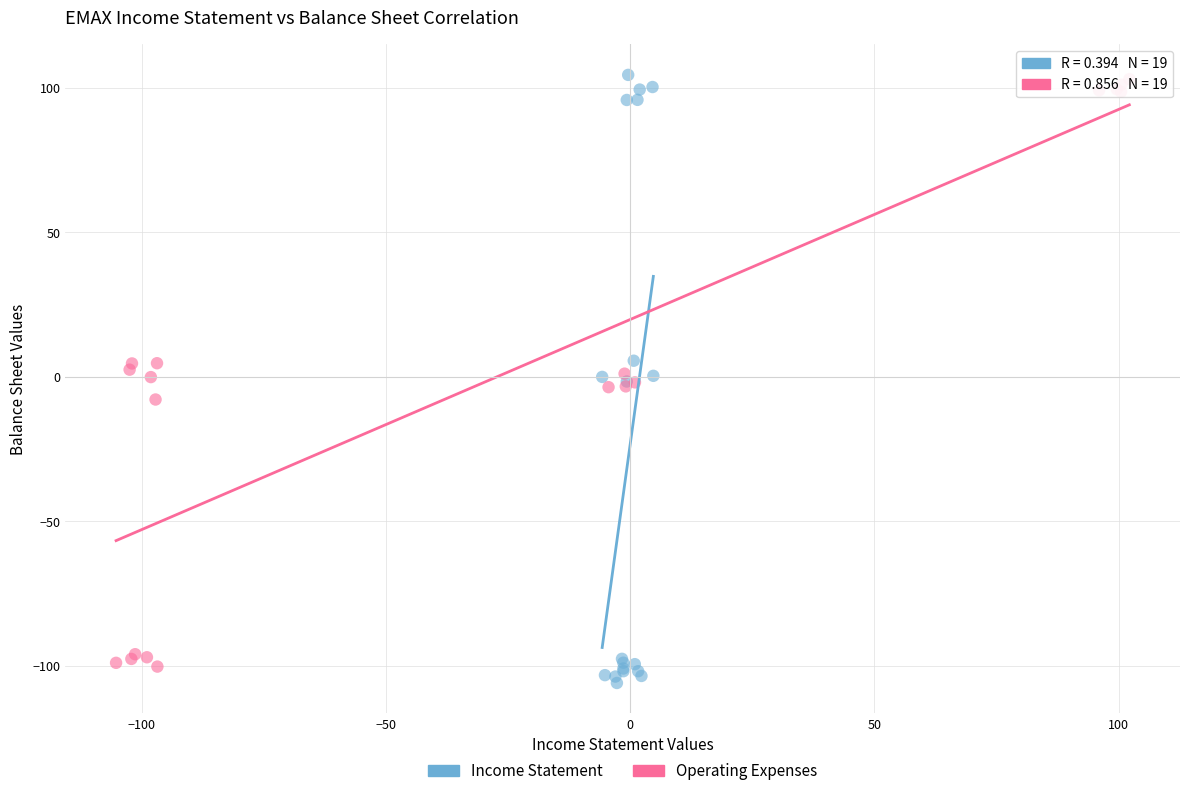

Which series reaches the minimum Y coordinate?

Income Statement